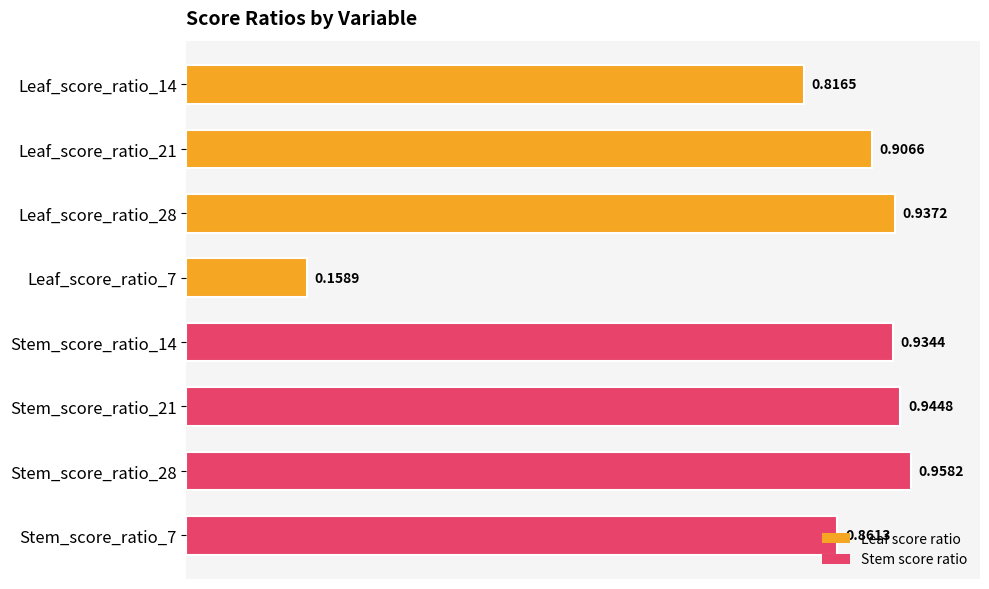

What is the sum of all values?

6.5